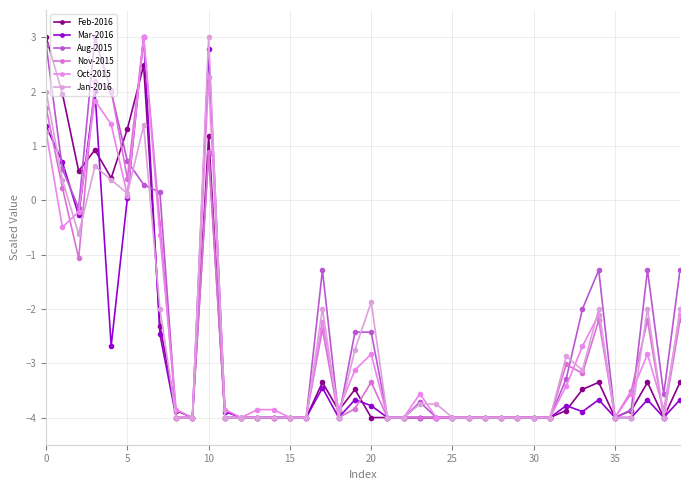

What is the difference between the second highest and minimum values in the Jan-2016 series?

6.0